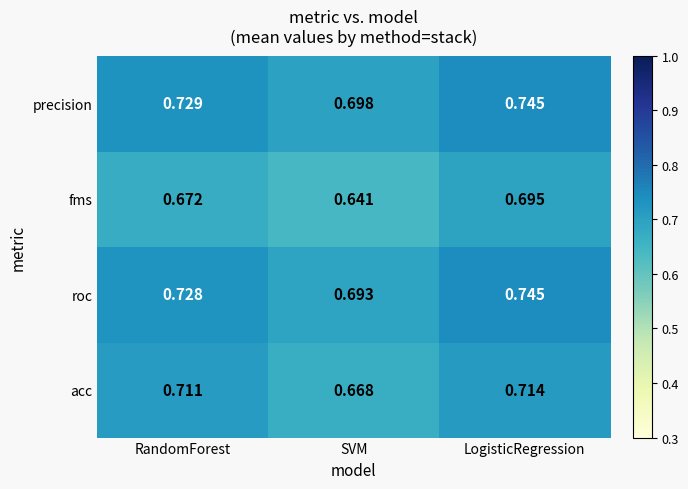

At which label is fms closest to 0?

SVM